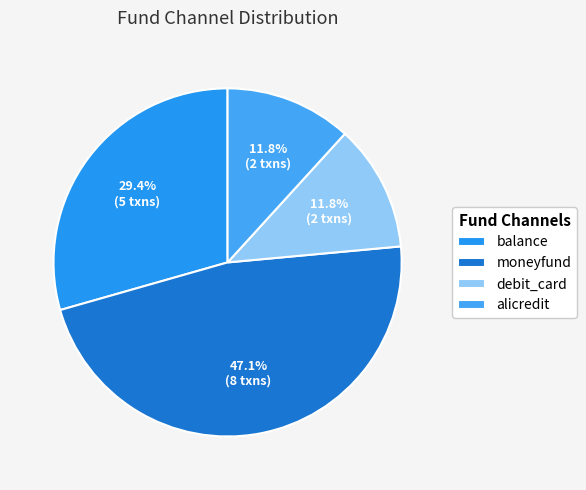

To the nearest percent, what is the difference between the largest and smallest slice percentages?

35%